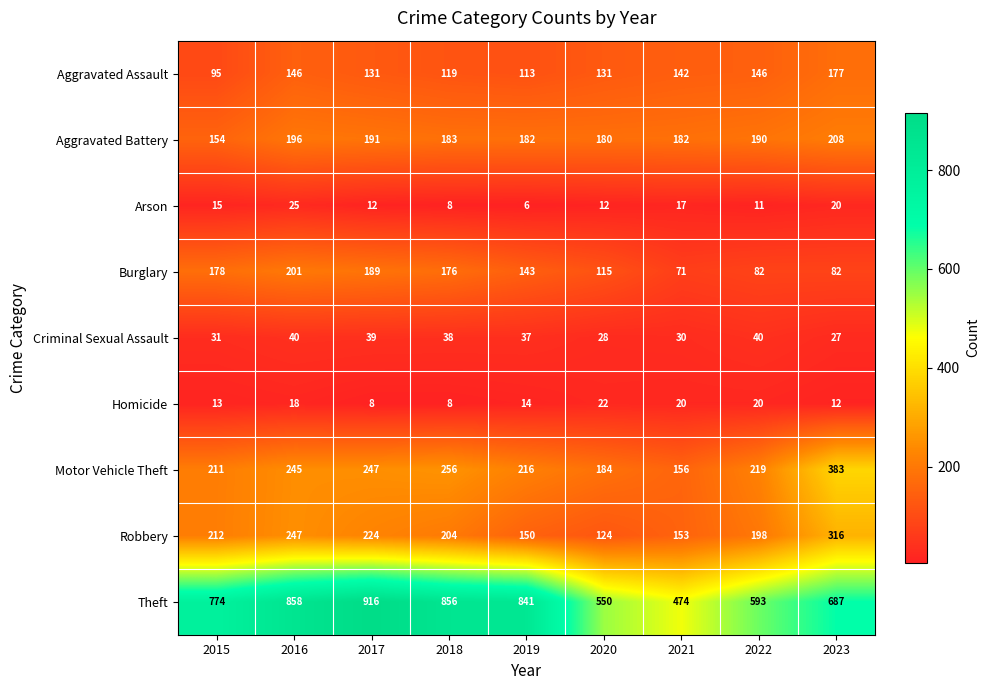

What is the approximate value of Arson at 2016?

25